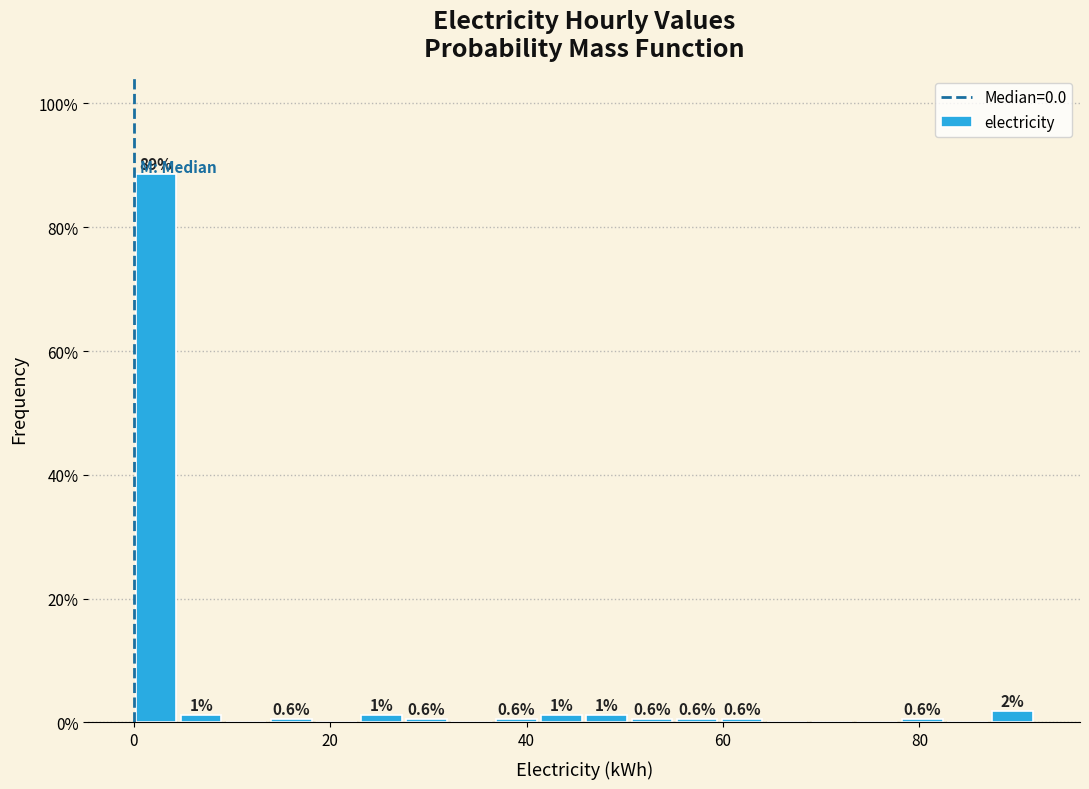

Read against the x-axis, roughly where is the centre of the tallest bar?

2